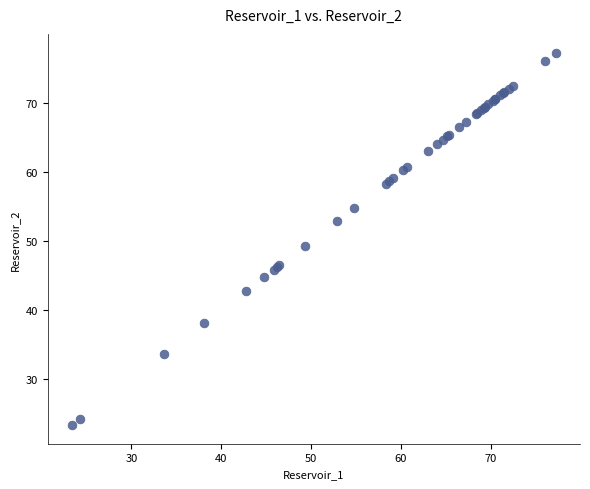

What Y value in the scatter plot is closest to 50?

49.3